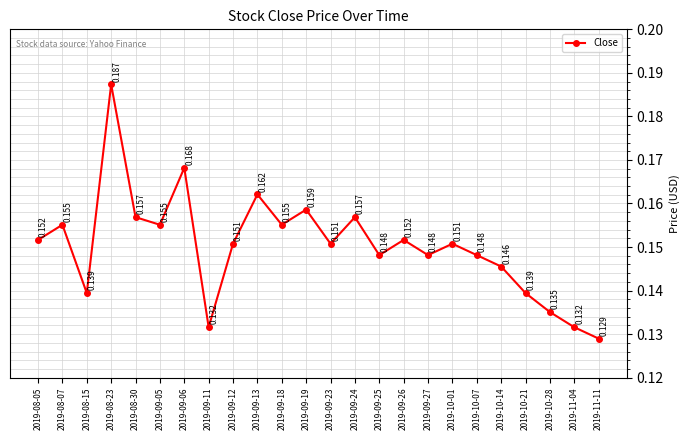

True or false: the data has more than 1 interior local peaks.

True